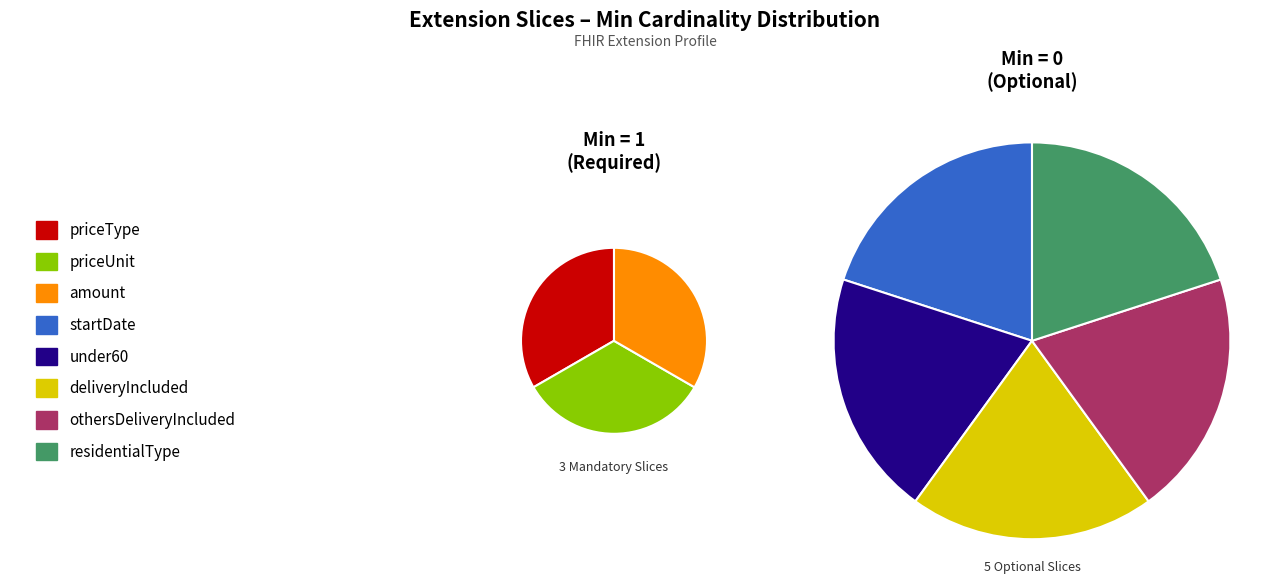

To the nearest percent, what is the combined percentage of priceUnit and priceType?

67%